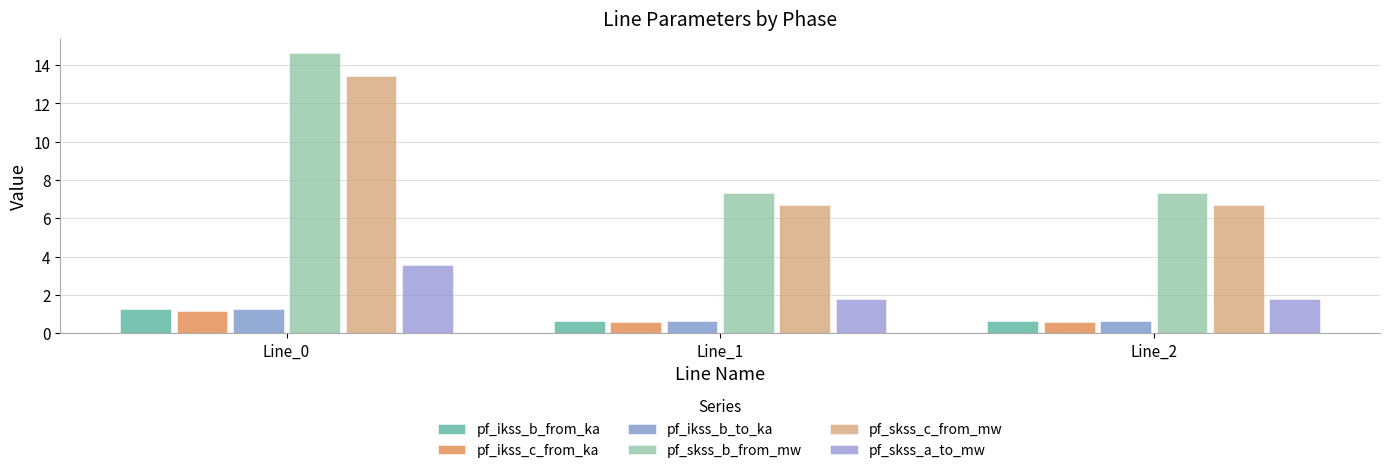

True or false: pf_ikss_b_from_ka has a value of 0.7 at Line_0.

False